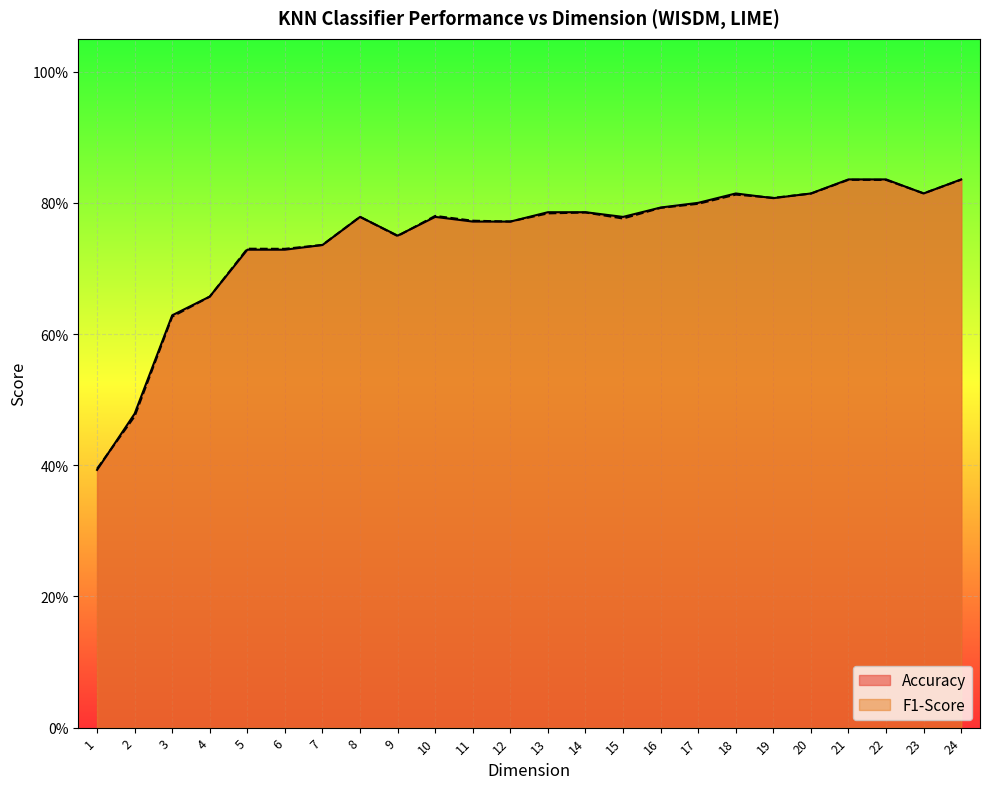

True or false: F1-Score has more than 2 points higher than both neighbors.

True